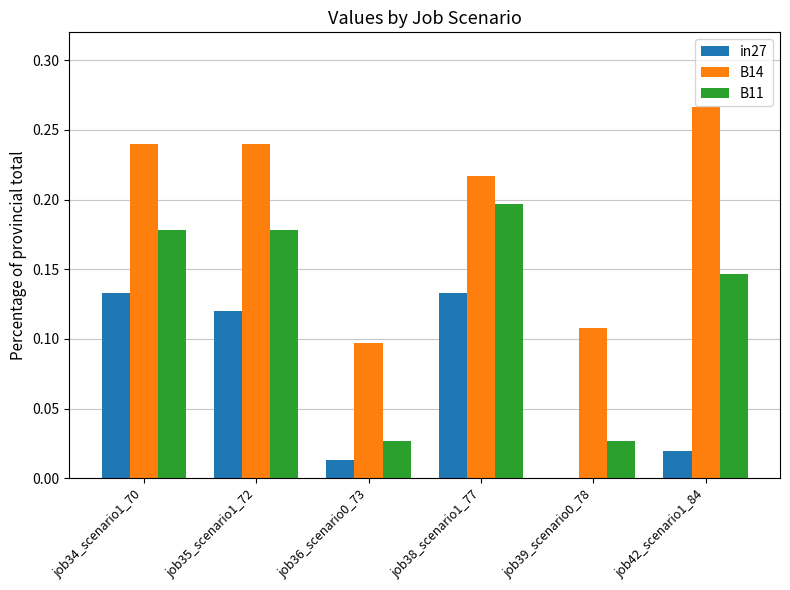

What is the sum of all B14 values?

1.2